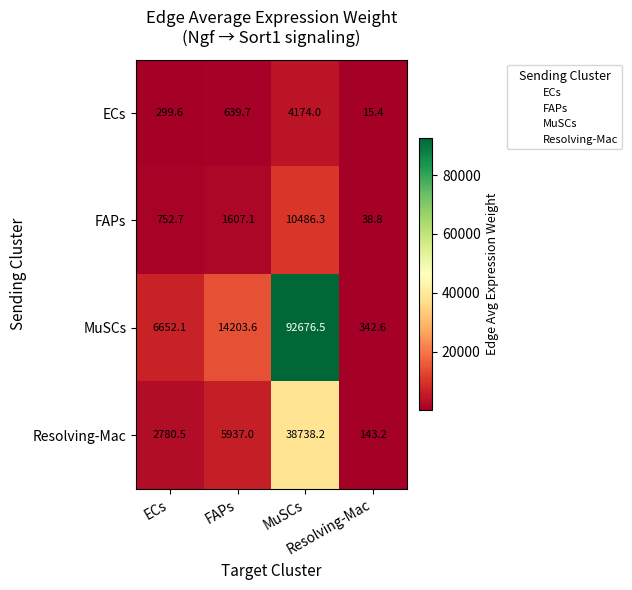

Rank the series by their maximum value, from lowest to highest.

ECs, FAPs, Resolving-Mac, MuSCs